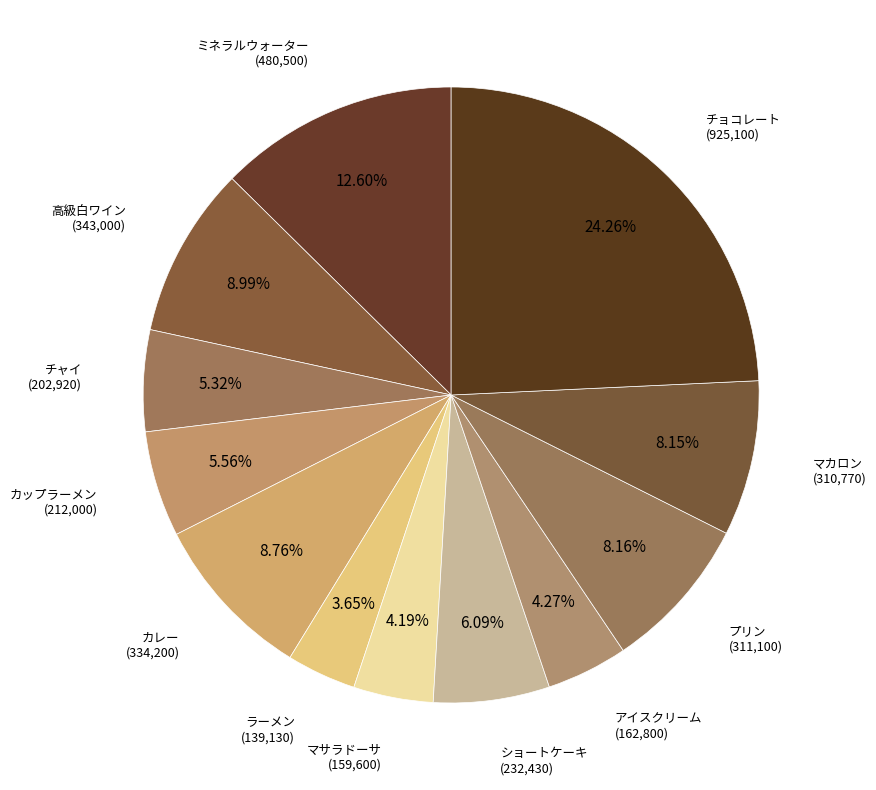

To the nearest percent, what is the average slice percentage?

8%